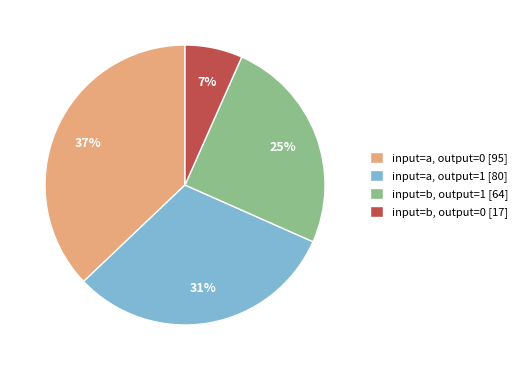

Do input=b, output=1 and input=b, output=0 together represent more than half of the pie?

No